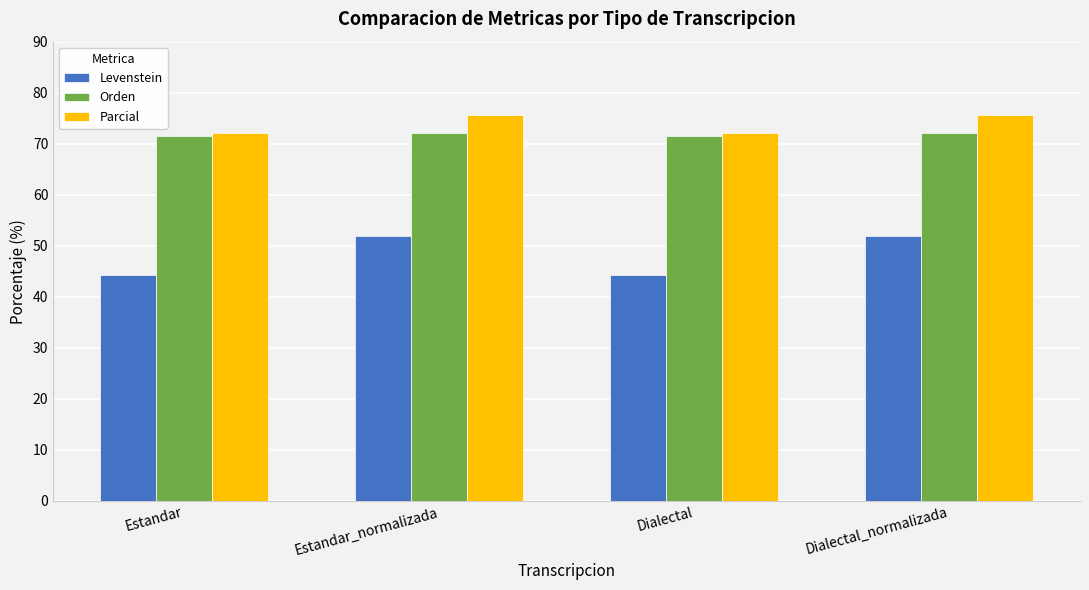

The value of Orden at Estandar_normalizada is 72.1. True or false?

True